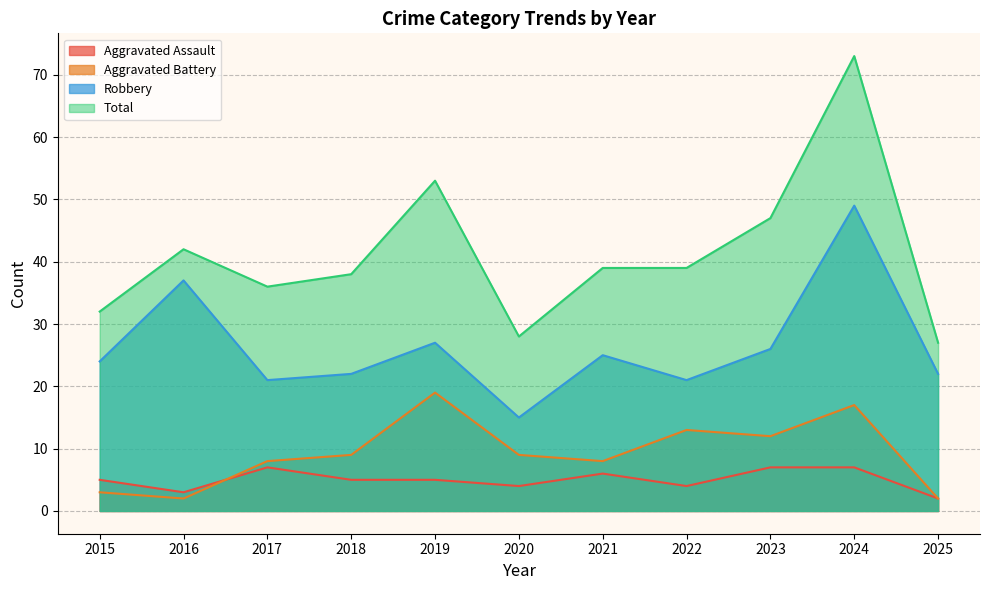

How many lines are shown in the chart?

4